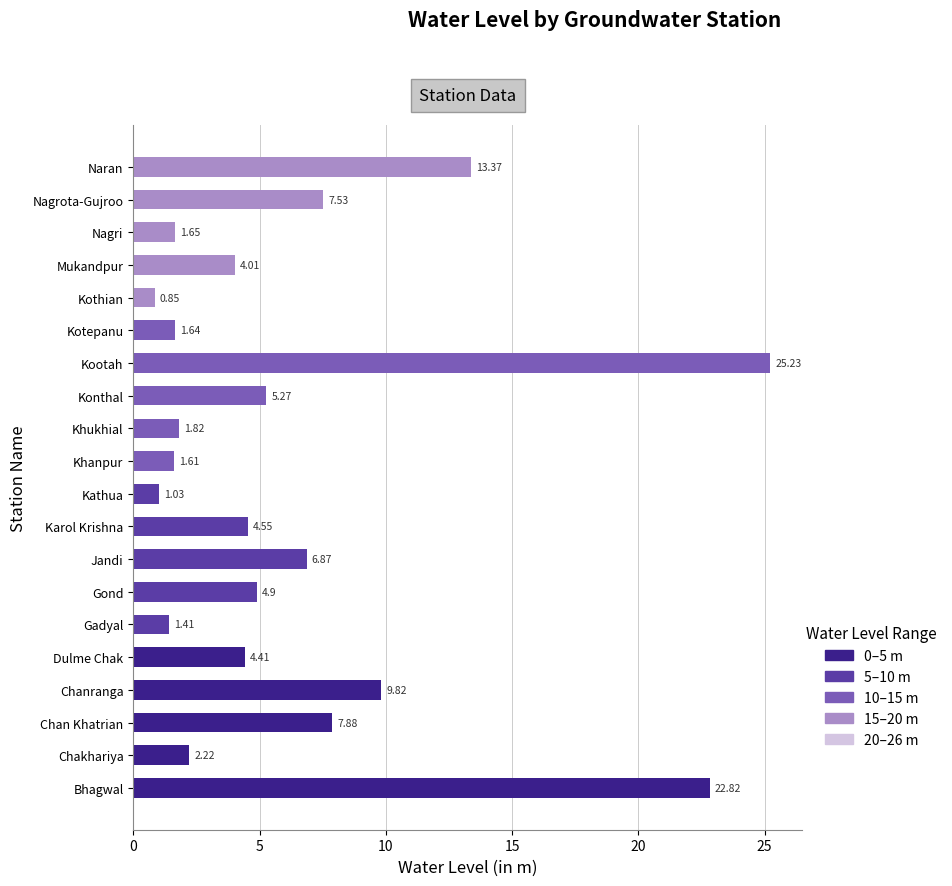

Where is the data nearest to the value 13?

Naran